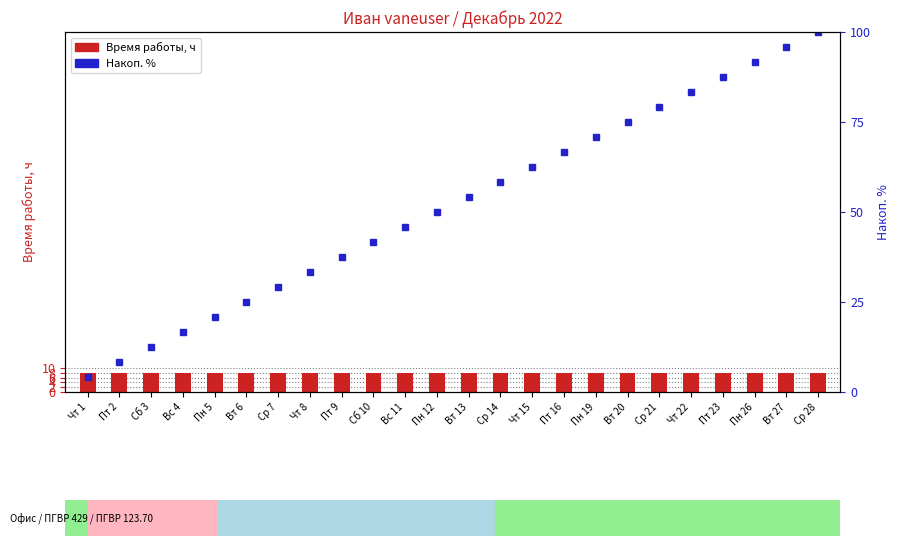

Which series has the largest total across all categories?

Накоп. %